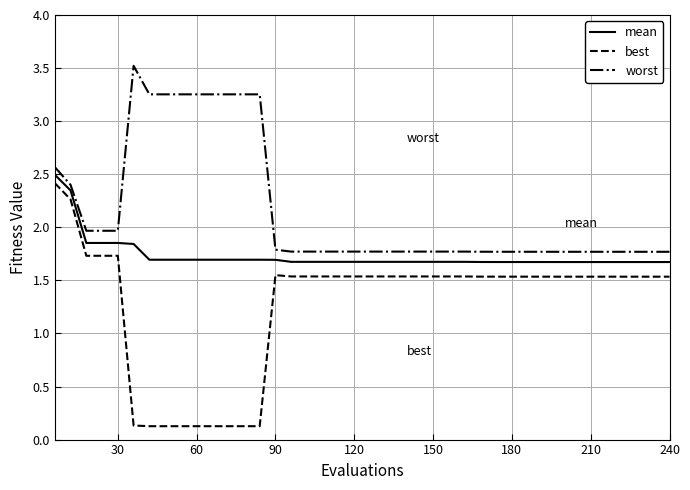

Which series has the largest range (max minus min)?

best